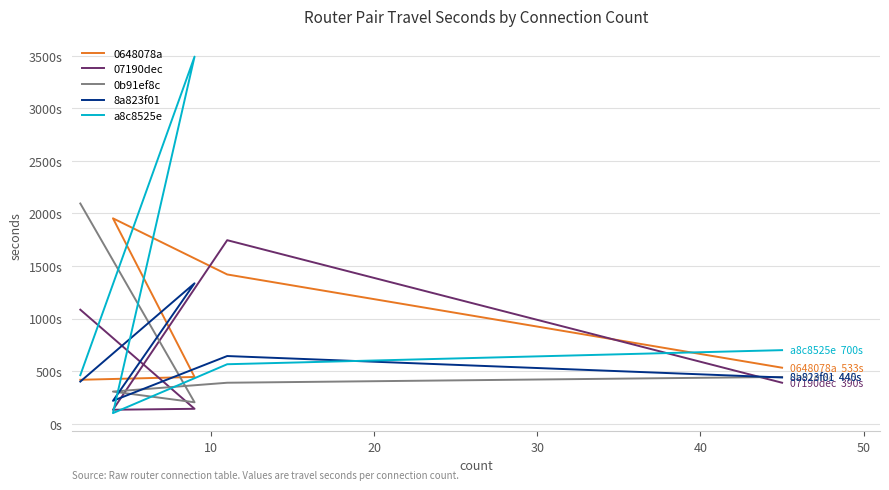

Is it true that 8a823f01 equals 280 at 10?

False